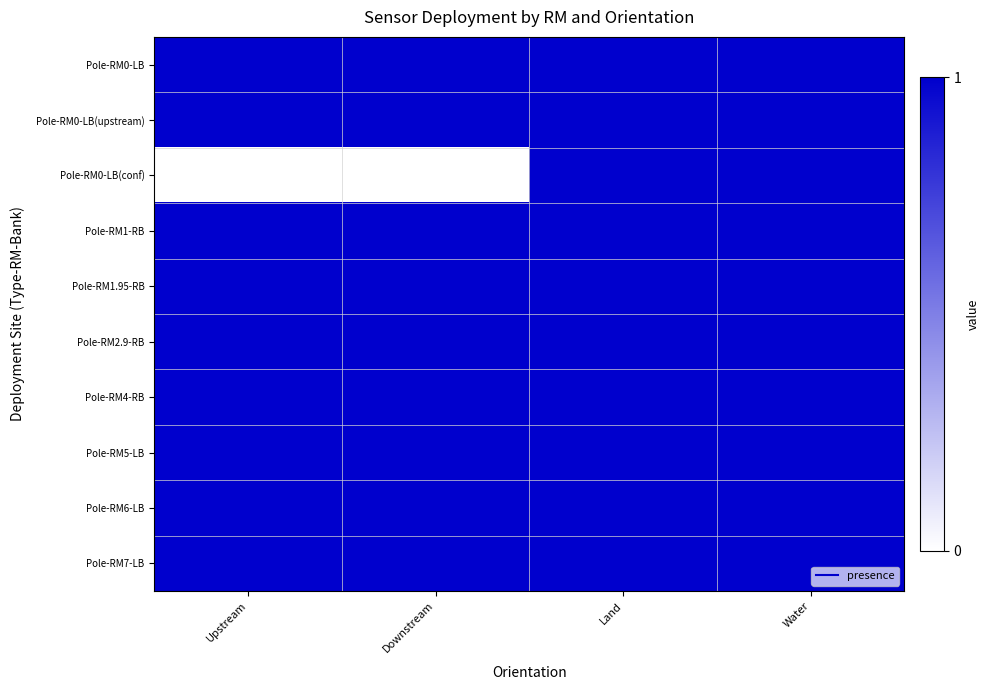

Rank the series by their maximum value, from lowest to highest.

Pole-RM0-LB, Pole-RM0-LB(upstream), Pole-RM0-LB(conf), Pole-RM1-RB, Pole-RM1.95-RB, Pole-RM2.9-RB, Pole-RM4-RB, Pole-RM5-LB, Pole-RM6-LB, Pole-RM7-LB